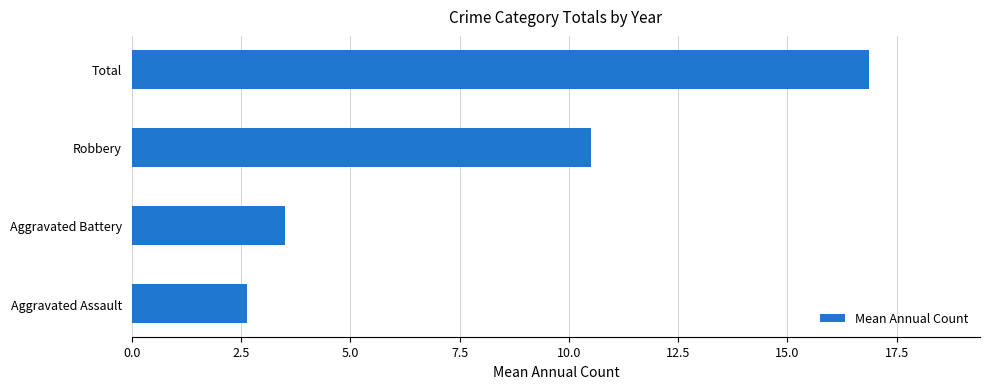

How many data points does each series have?

4